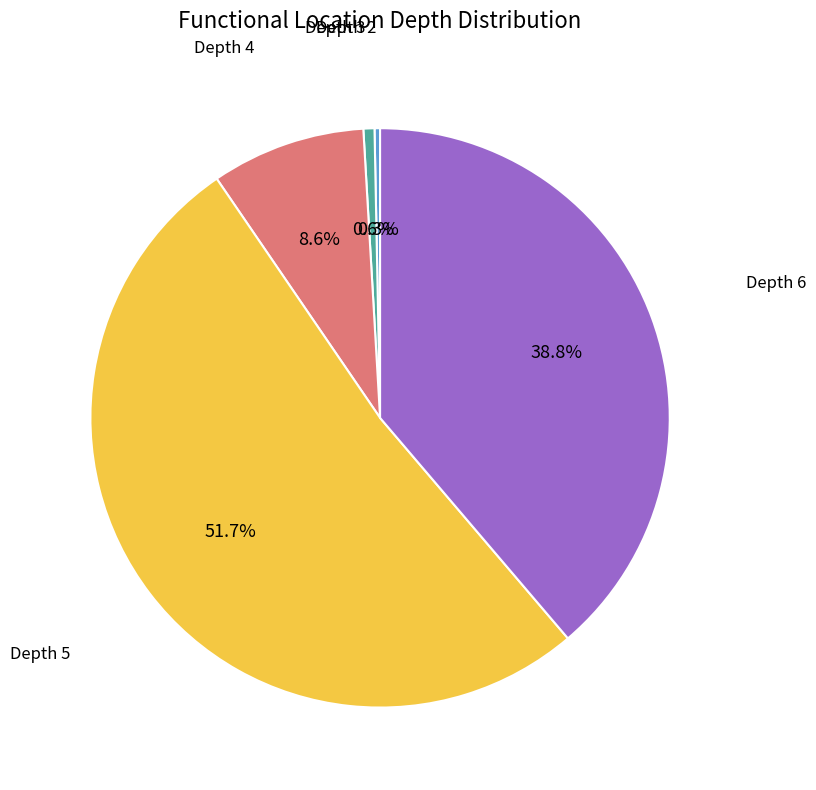

Does any single category account for the majority?

Yes